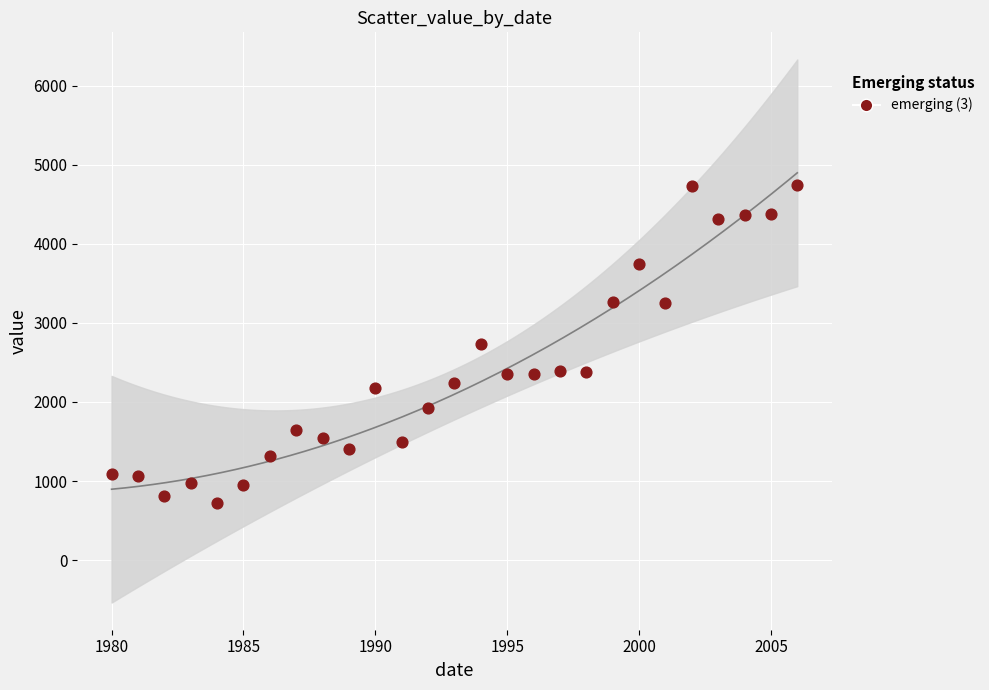

What is the range of X values (max minus min)?

26